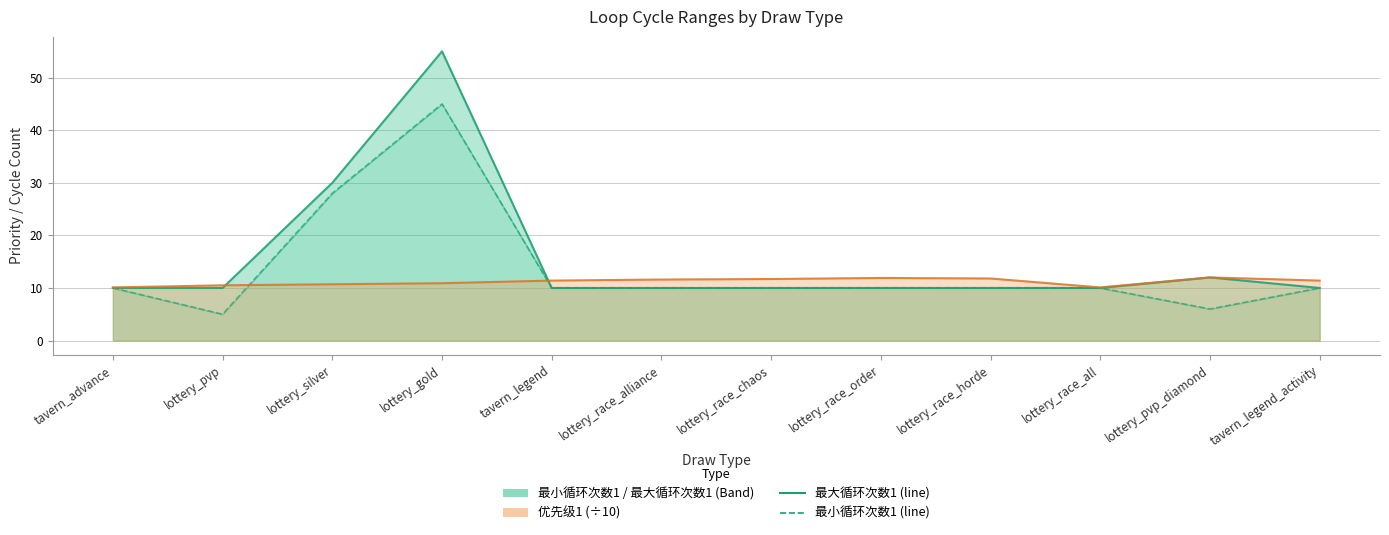

Between which two adjacent categories do 优先级1 and 最小循环次数1 first intersect?

lottery_pvp and lottery_silver